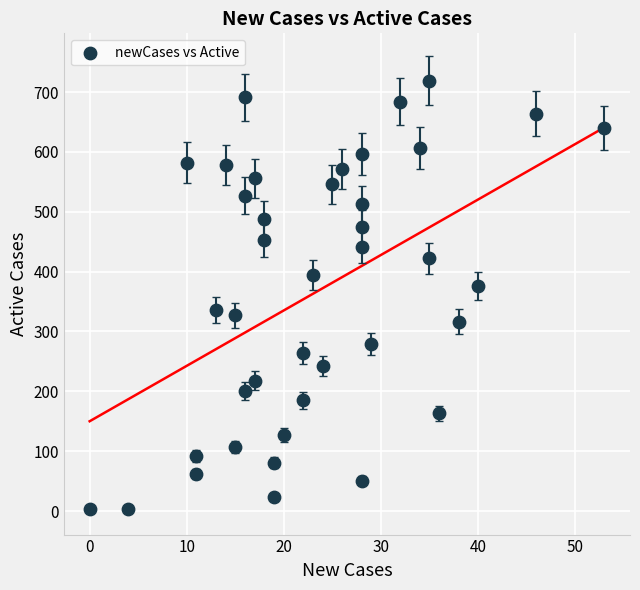

What Y value in the scatter plot is closest to 361?

376